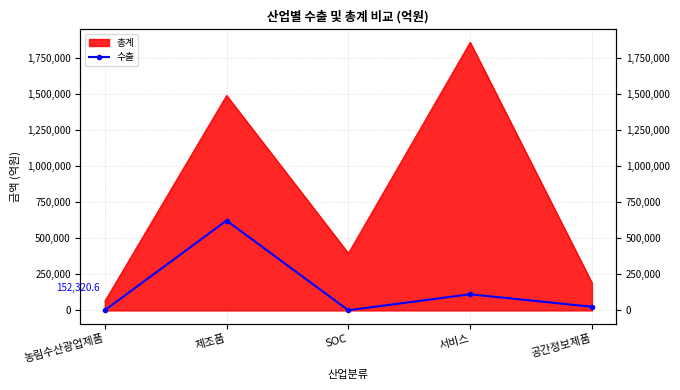

Reading left to right, list all the values displayed in this chart.

1193.9	621764.1	1300.9	111816.2	25527.9